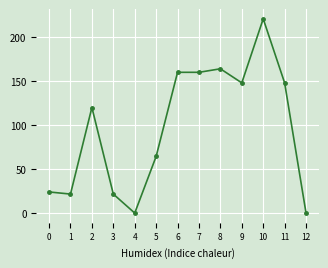

How many lines are shown in the chart?

1